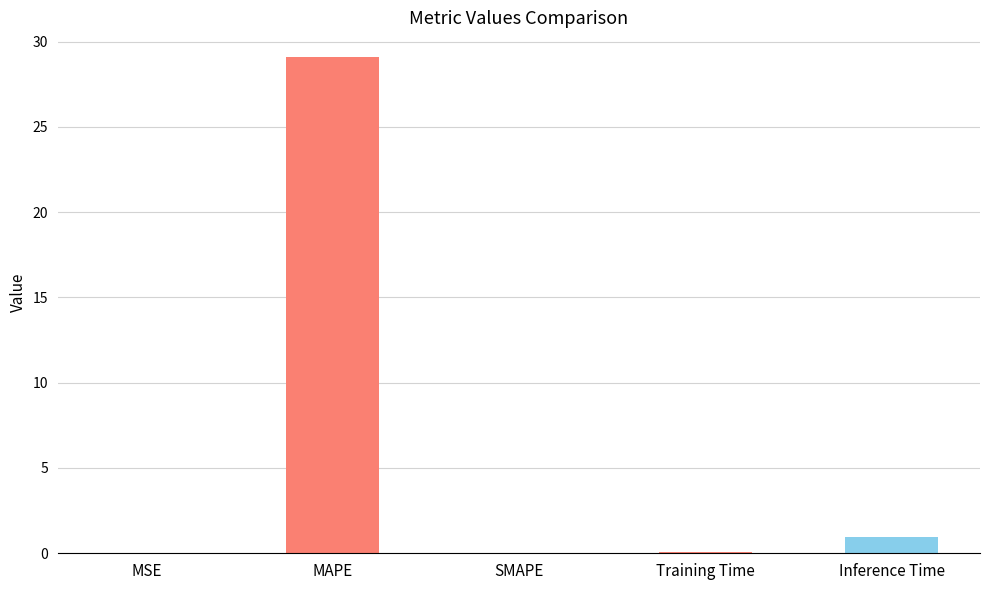

Which label corresponds to the largest value in the chart?

MAPE